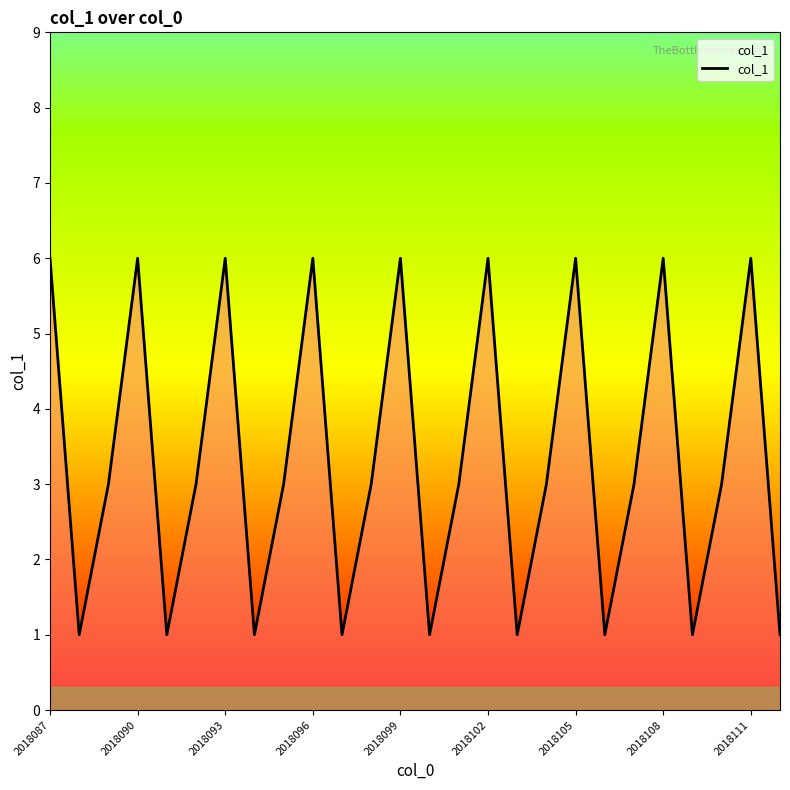

How many interior local valleys (lower than both neighbors) does the data have?

8